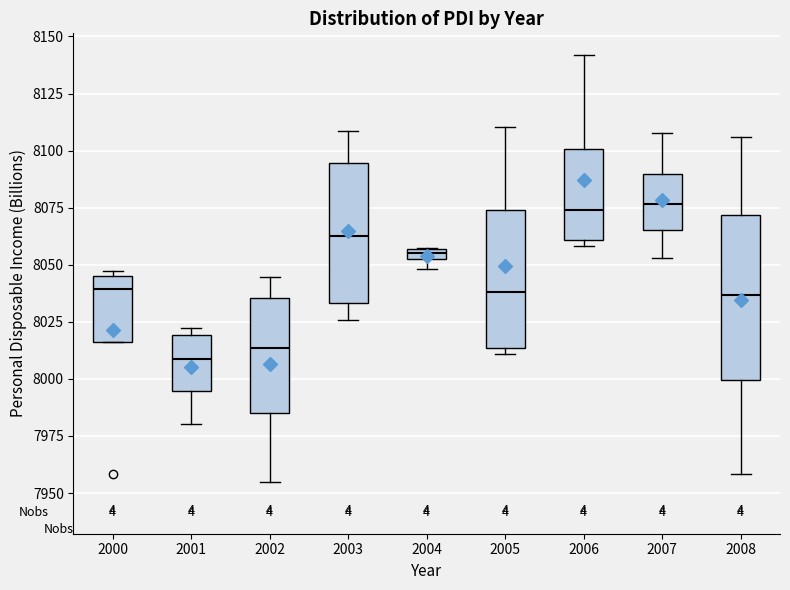

Which box is the tallest, from its lower edge to its upper edge?

2008